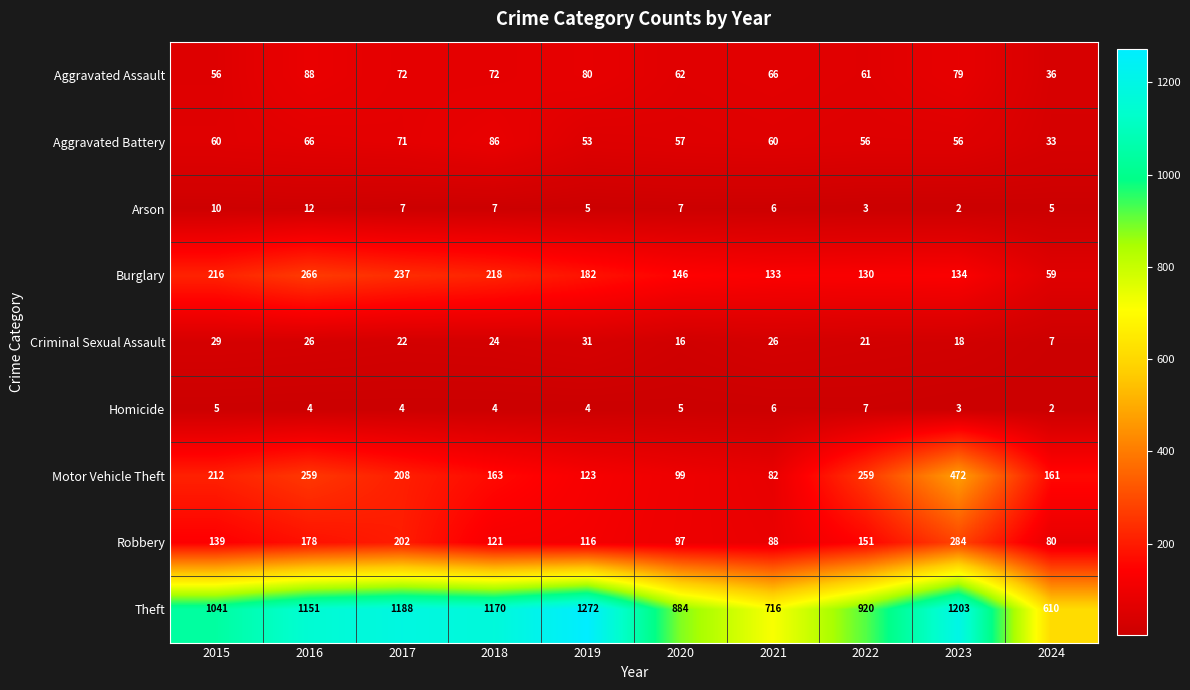

True or false: Motor Vehicle Theft has a value of 141 at 2017.

False